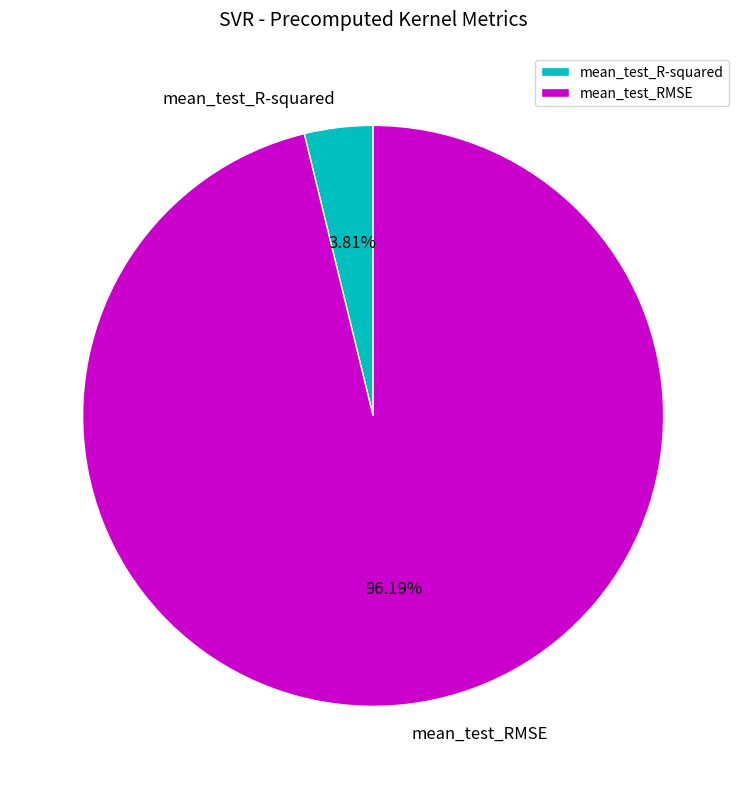

The mean_test_R-squared slice represents 4% of the pie. True or false?

True